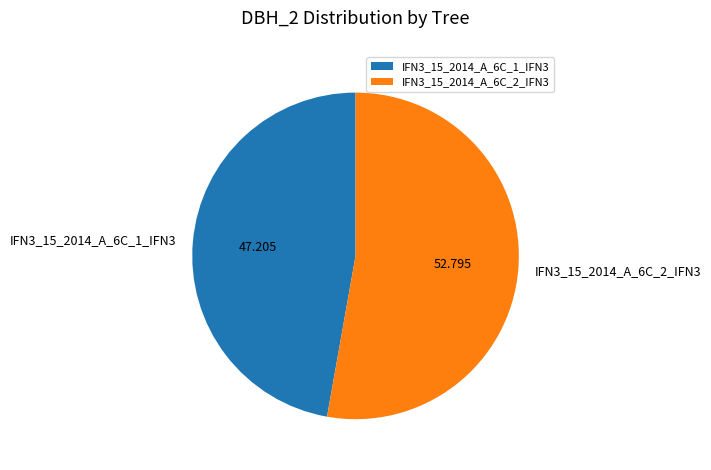

Does IFN3_15_2014_A_6C_1_IFN3 represent more than half of the total?

No